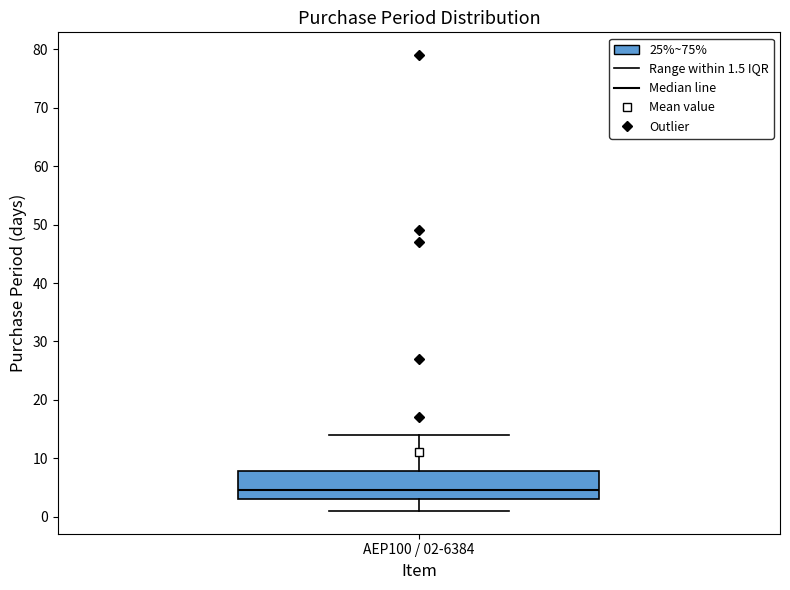

Read this box plot against the y-axis: the position of the median line, the range covered by the box, and the ends of both whiskers. The values are not printed on the chart, so give them approximately, as read against the axis.

median 5, box 3 to 8, whiskers 1 to 14